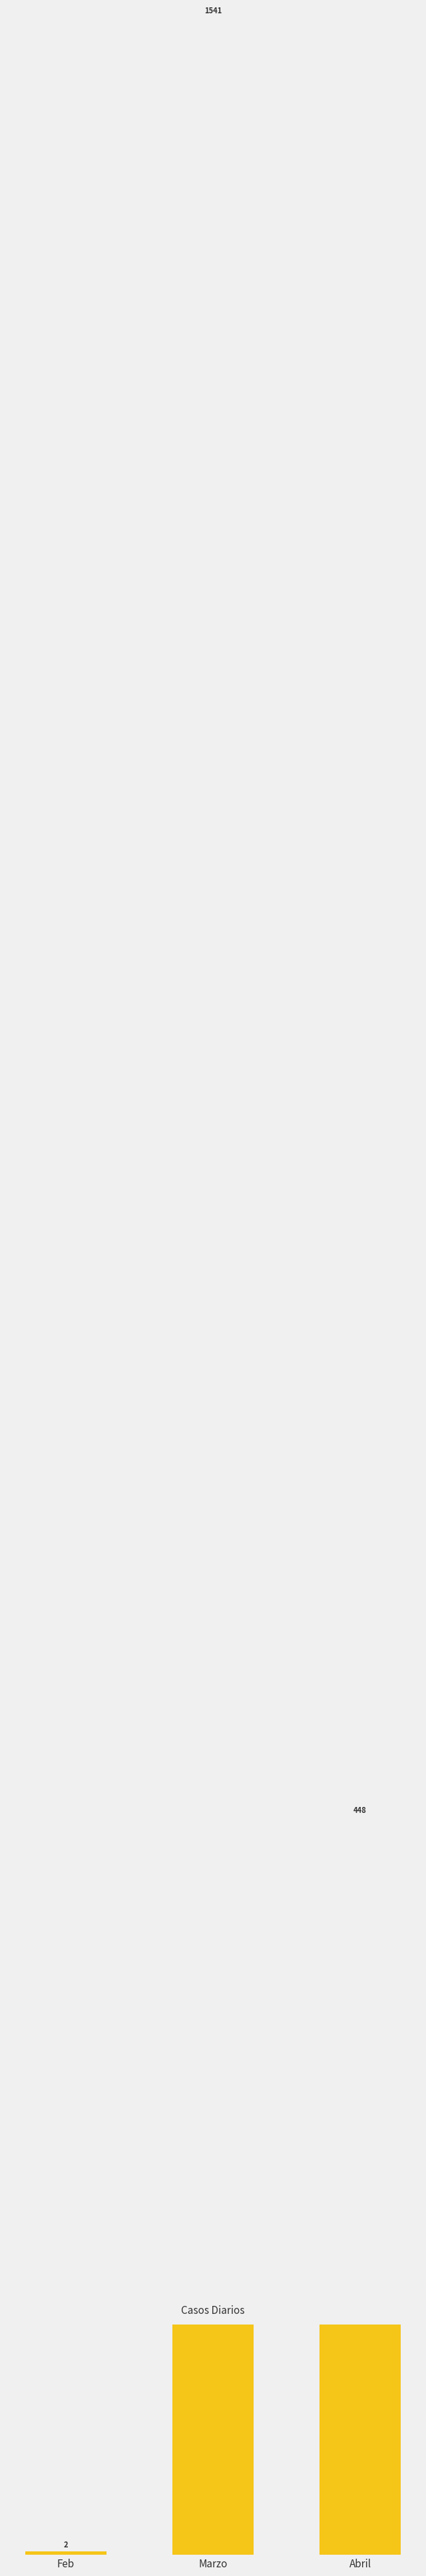

What is the label of the 2nd bar from the right?

Marzo